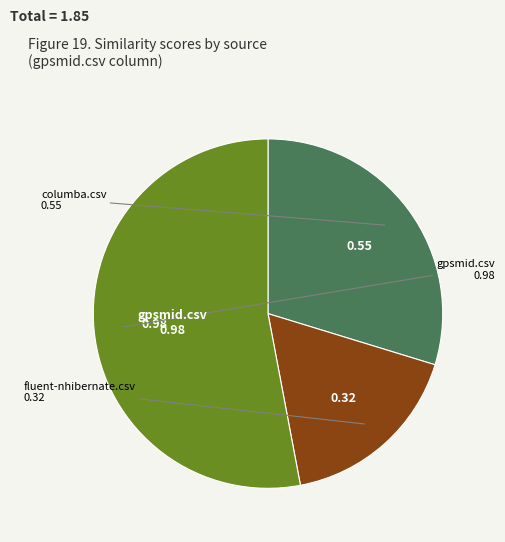

Is there any slice that represents more than half of the pie?

Yes